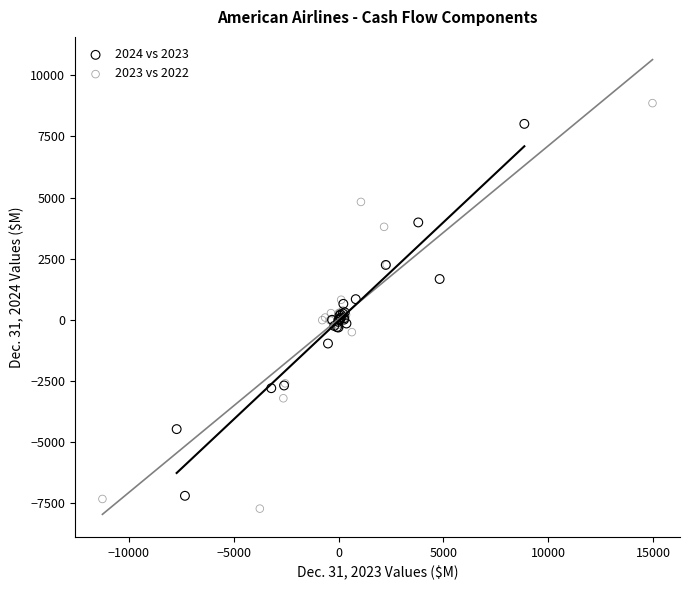

Which series has the largest Y range (max minus min)?

2023 vs 2022